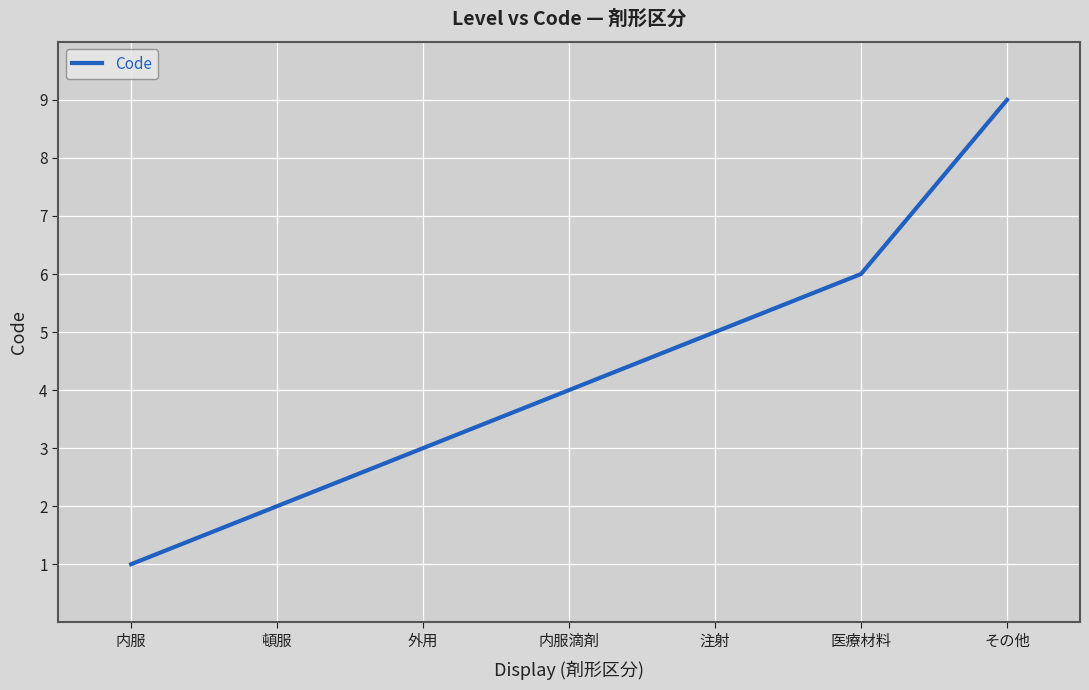

How many lines are shown in the chart?

1